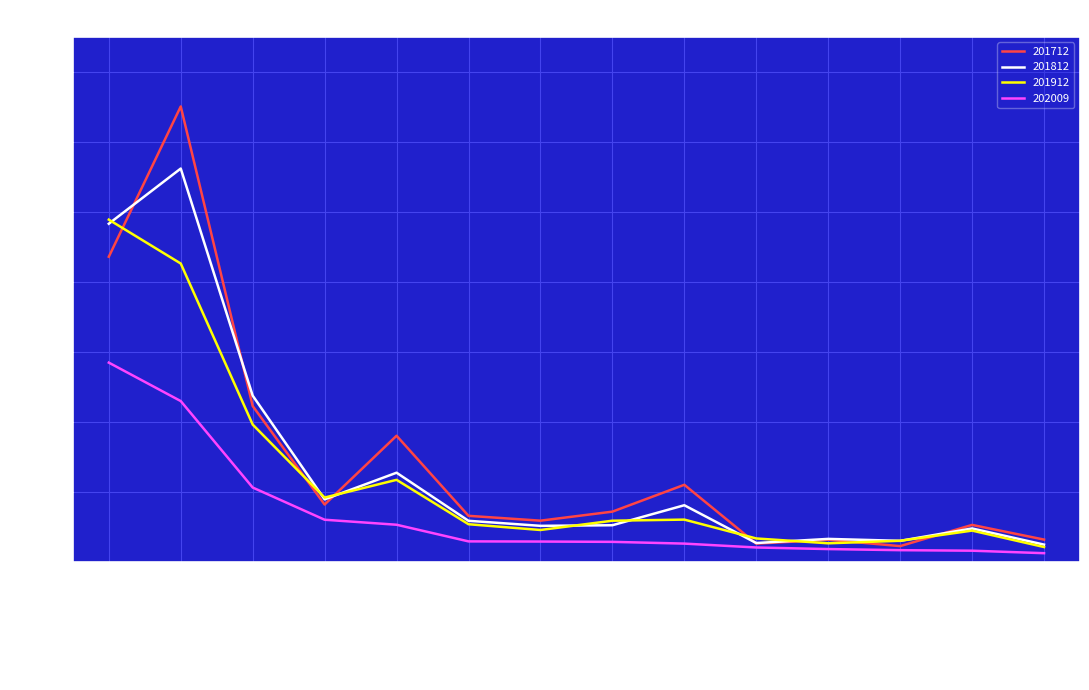

What is the lowest value of the 201912 series?

42.0